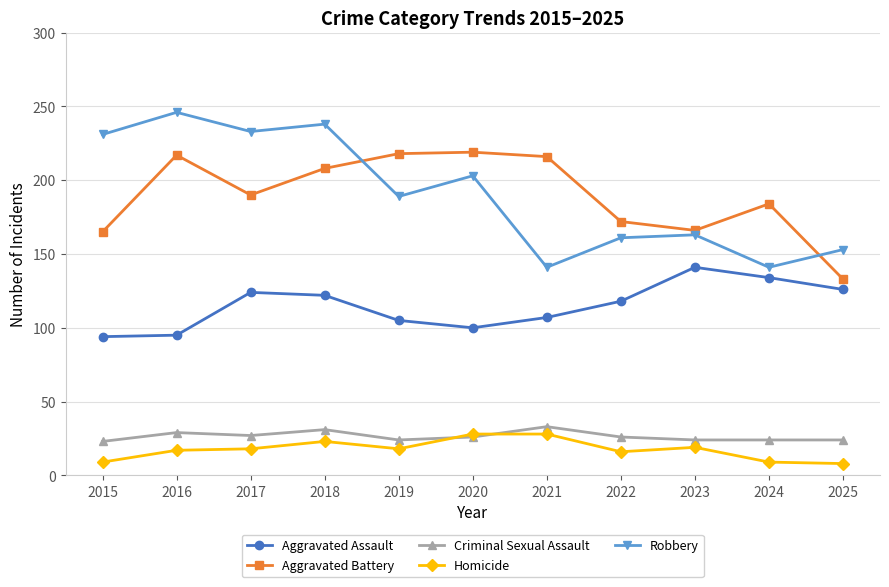

How many lines are shown in the chart?

5